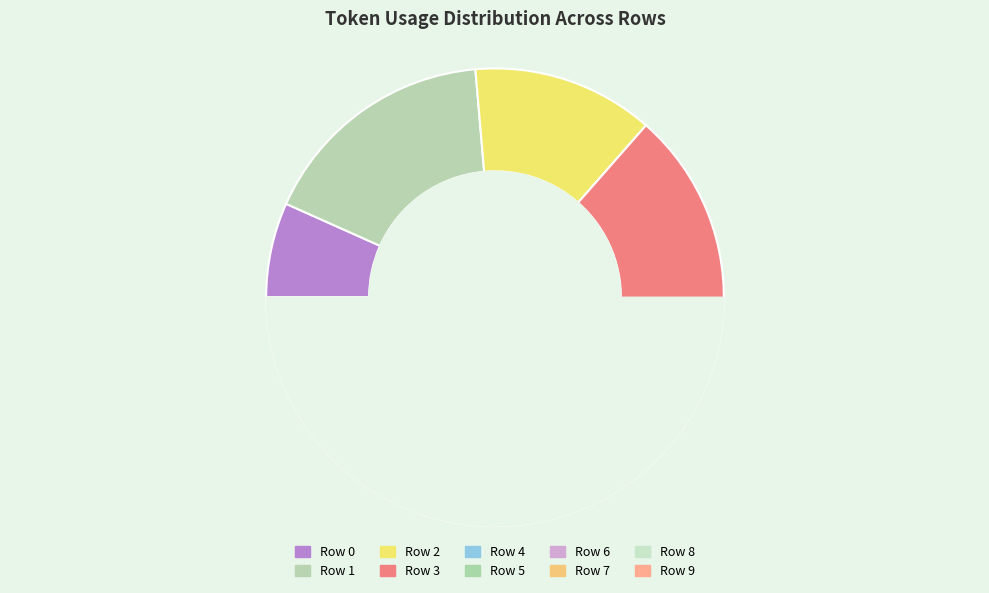

To the nearest percent, what portion does Row 2 represent?

13%